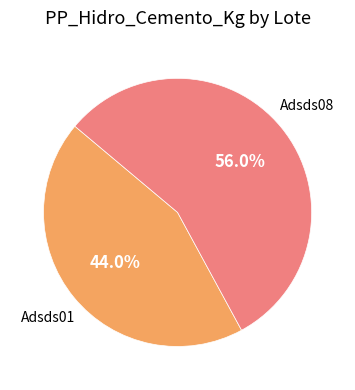

Is there any slice that represents more than half of the pie?

Yes